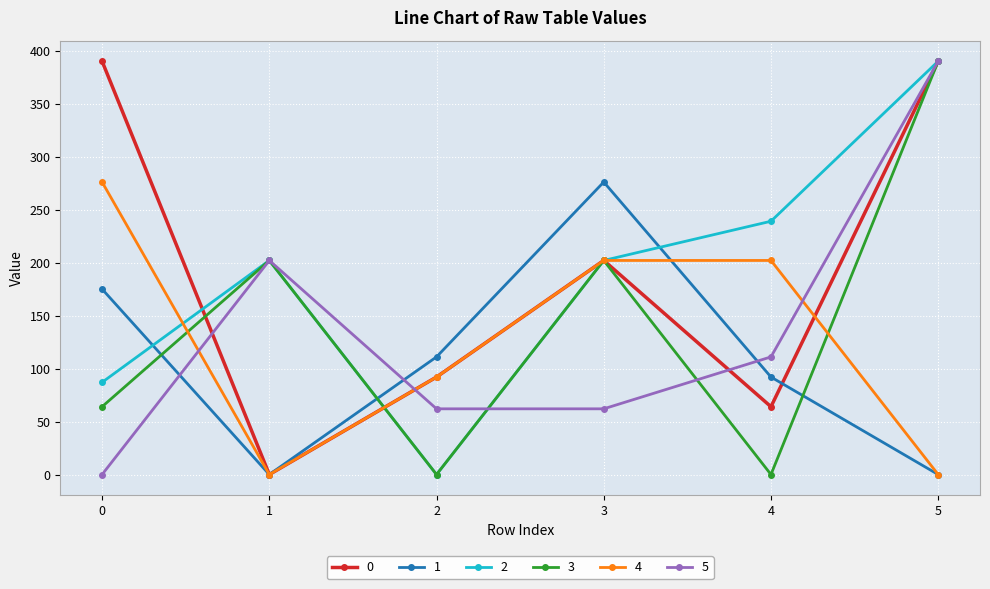

How many interior local valleys does the 2 series have?

1